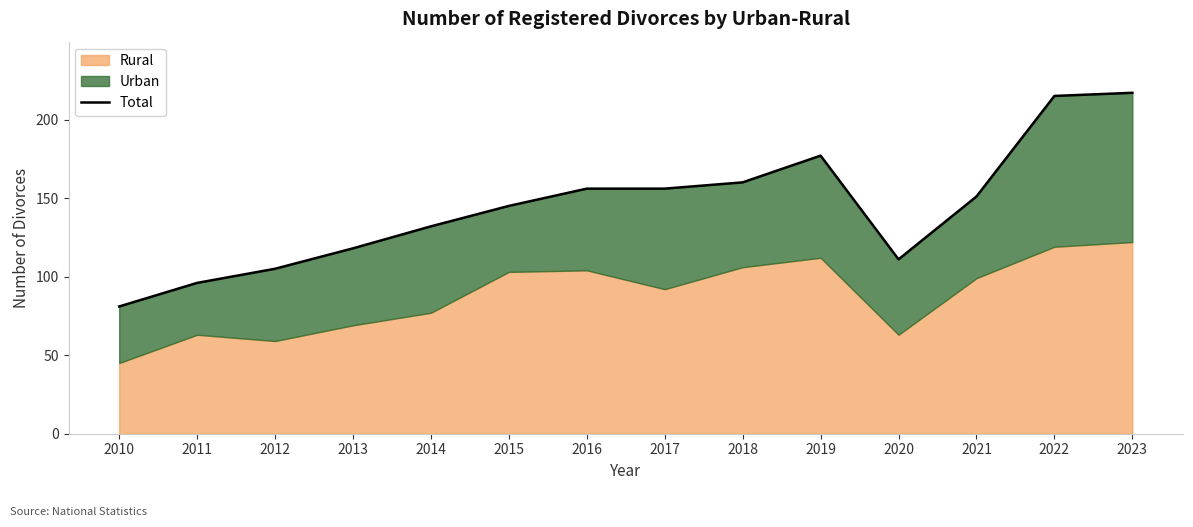

True or false: the data shows 120 at 2019.

False